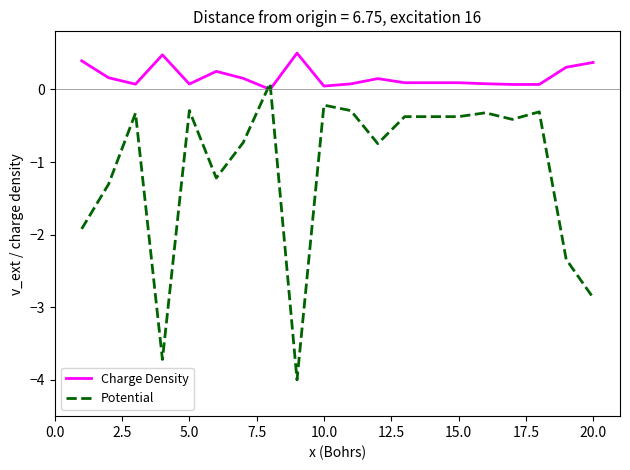

List the series in order of their overall mean, lowest first.

Potential, Charge Density